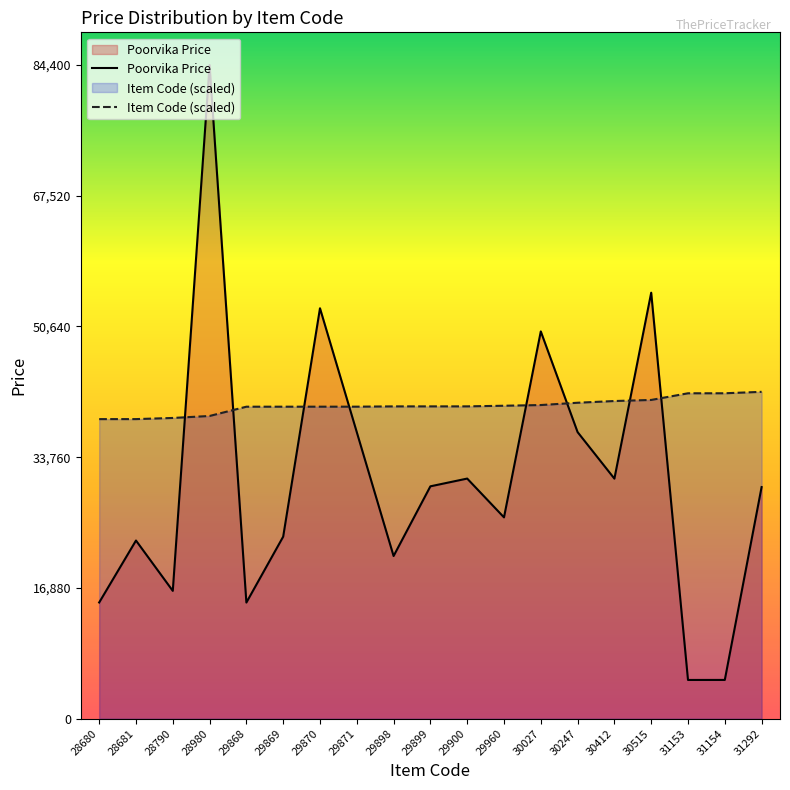

How many data points in Poorvika Price are above 29900?

9